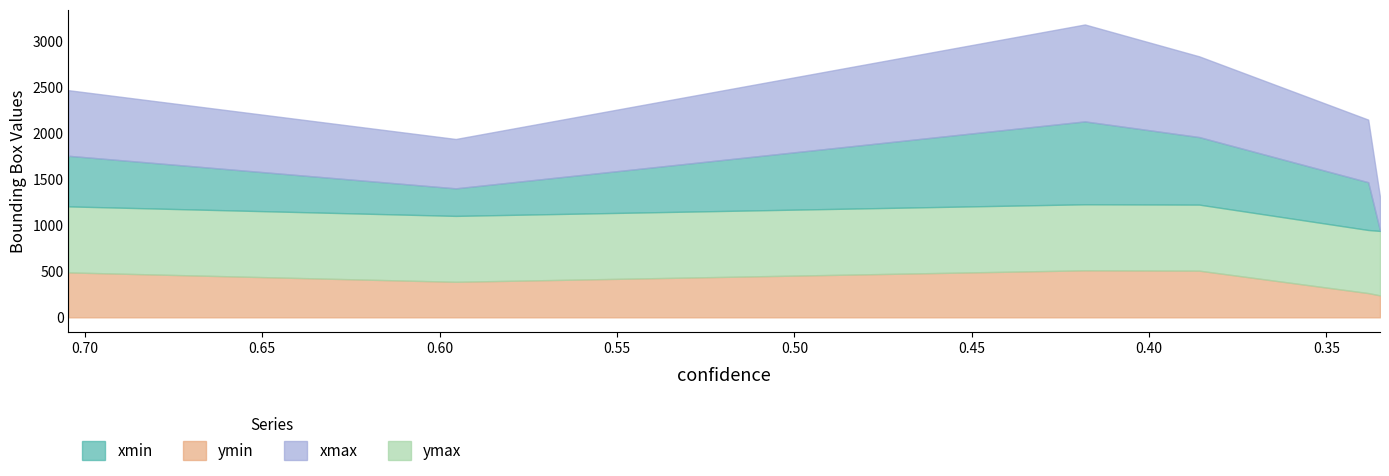

True or false: xmin has a value of 332.4 at 0.7046425938606262.

False